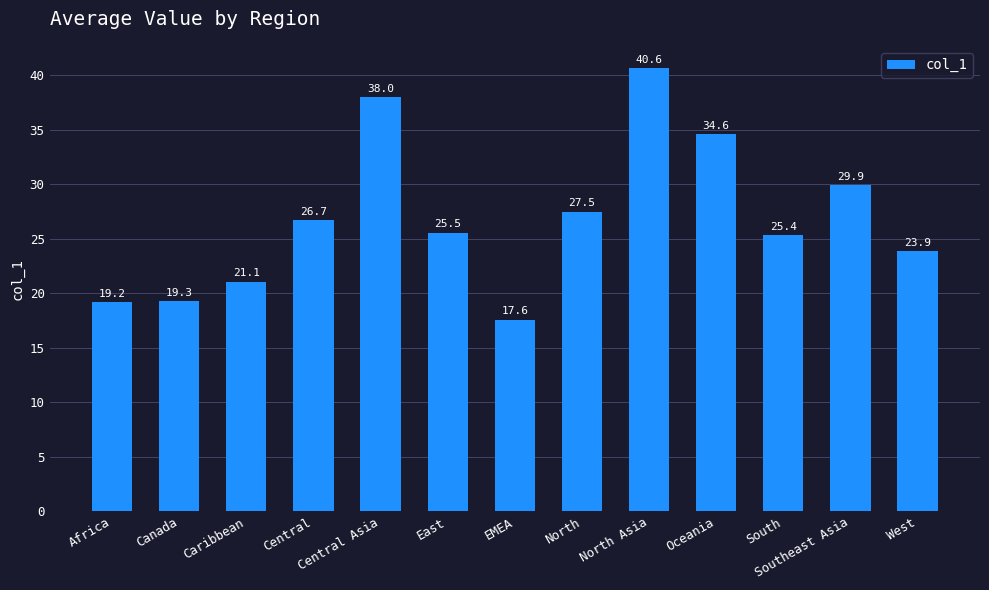

Approximately how many times larger is the value at Oceania compared to North?

1.3